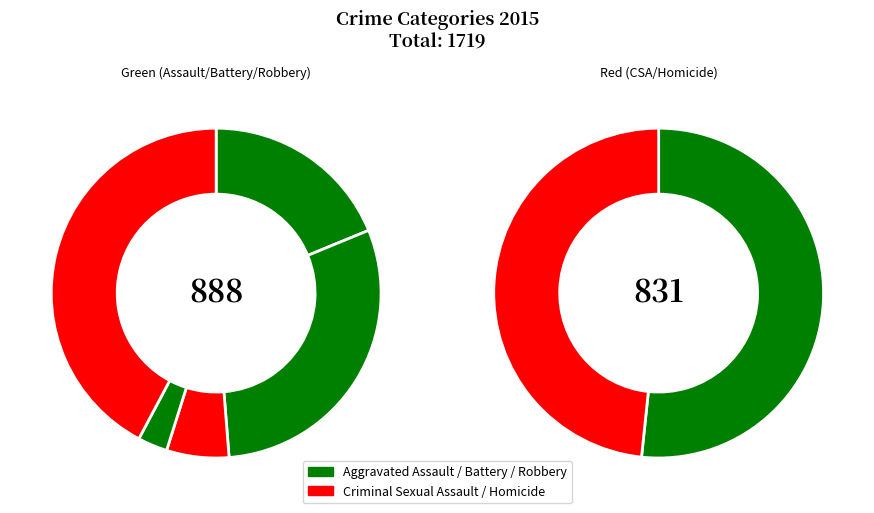

Count the number of slices in the pie.

5